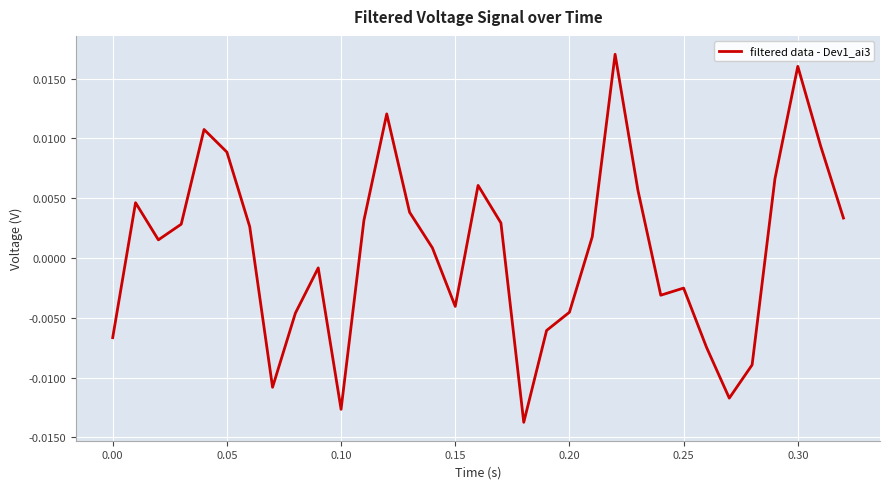

How many positive values are there?

19